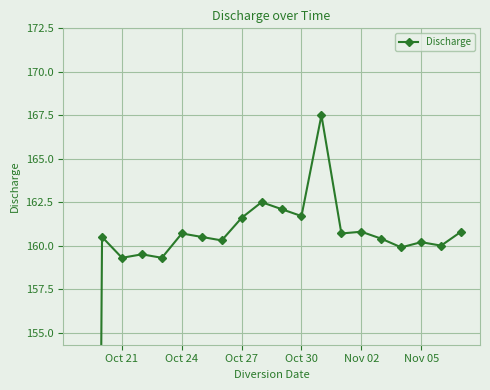

What position from the left is Nov 05?

18